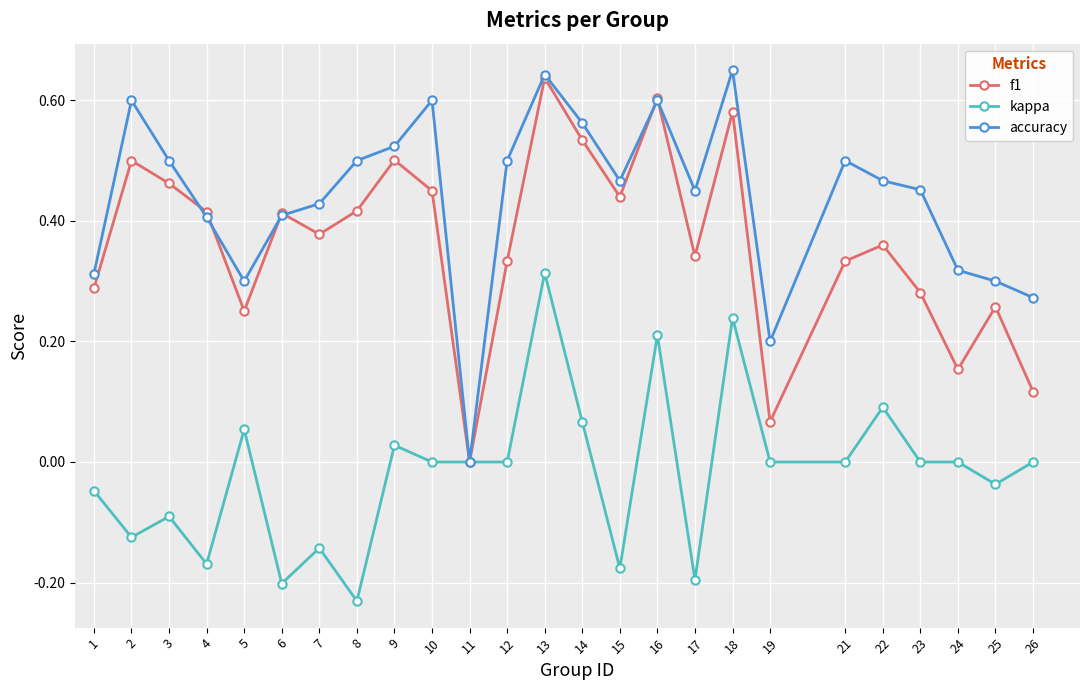

What is the total value across all series at 10?

1.1